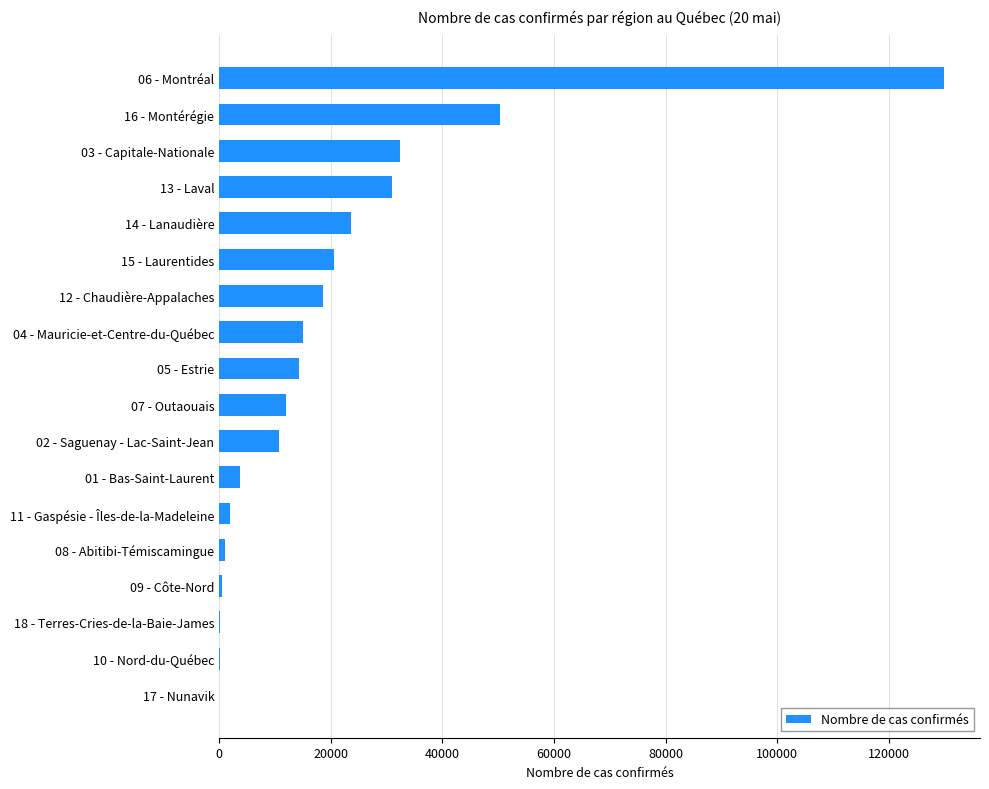

How many distinct data groups are displayed?

1